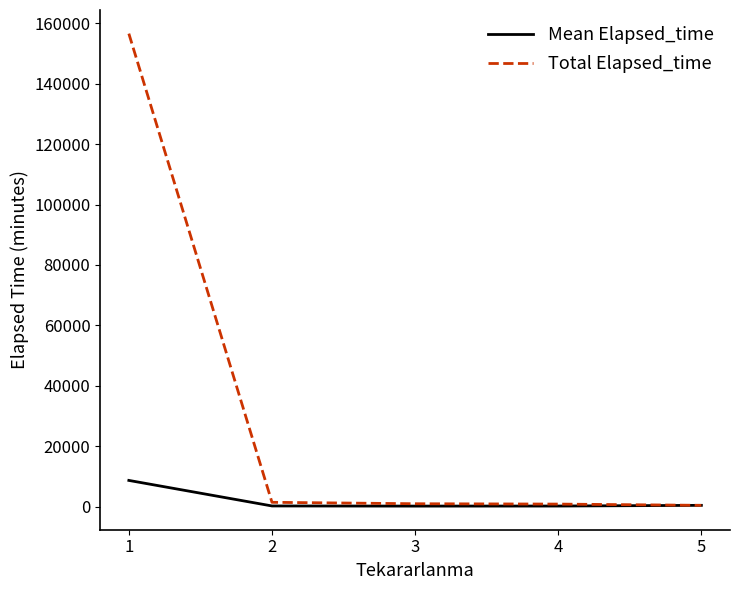

At which category is the sum across all series the highest?

1